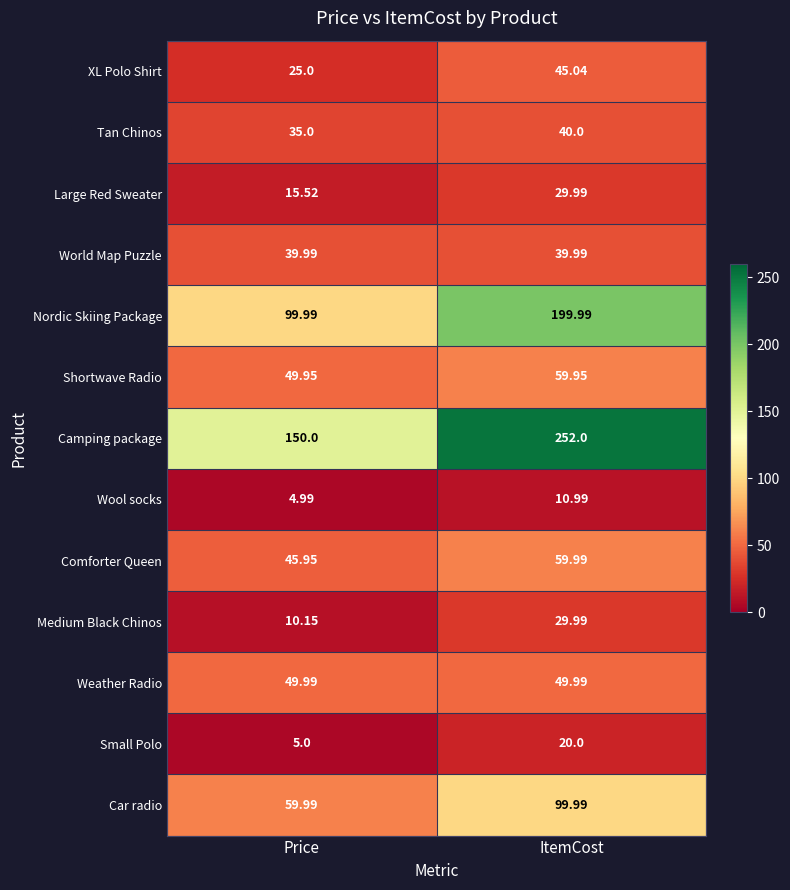

At which label does XL Polo Shirt reach its peak?

ItemCost